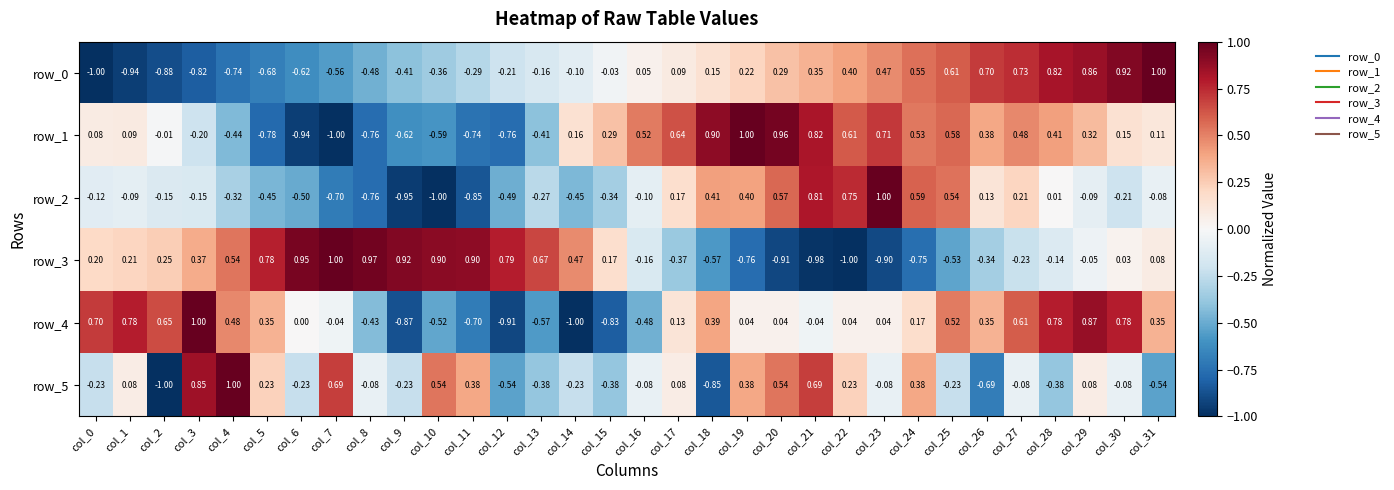

At how many categories does at least one series exceed 0?

32